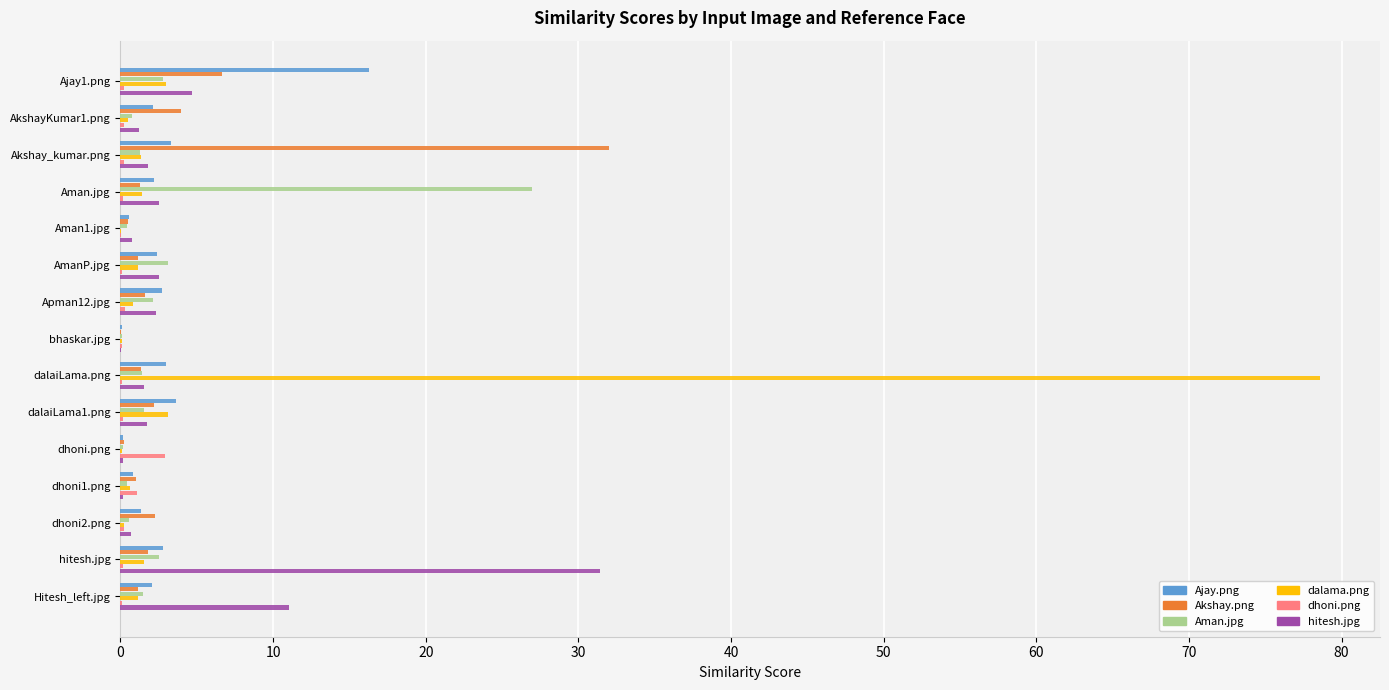

What are all the series names shown in the legend?

Ajay.png, Akshay.png, Aman.jpg, dalama.png, dhoni.png, hitesh.jpg